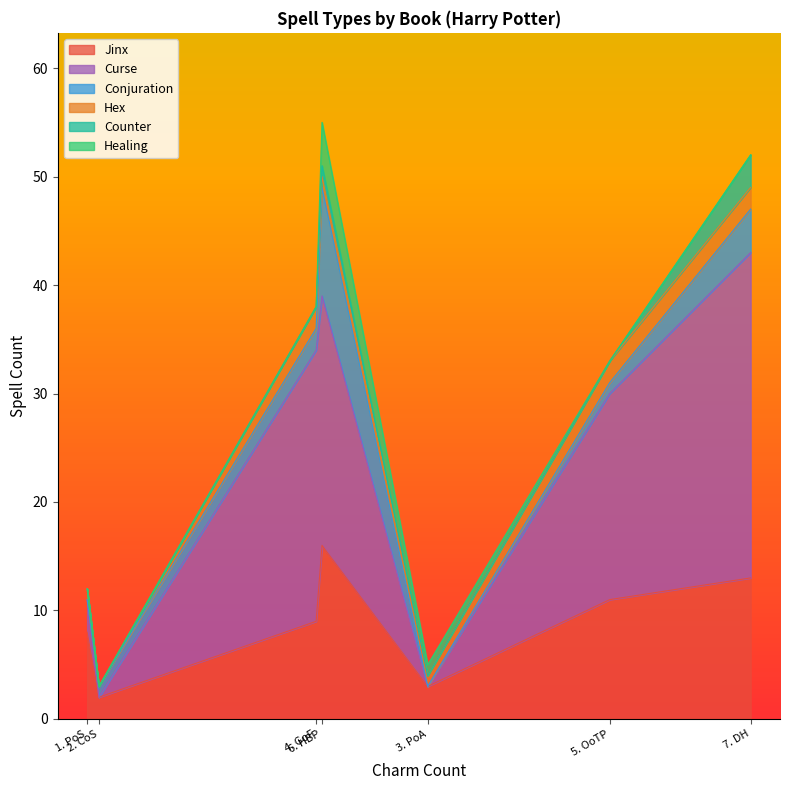

What is the maximum value shown in the chart?

30